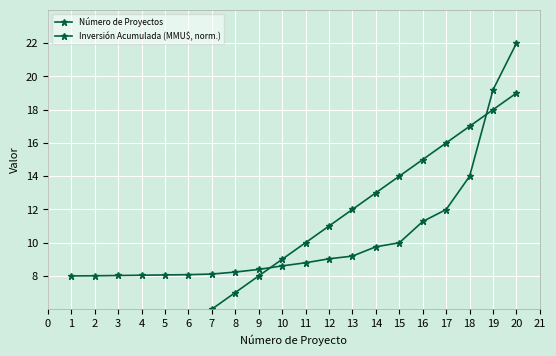

Which has a higher value, 14 or 13?

14